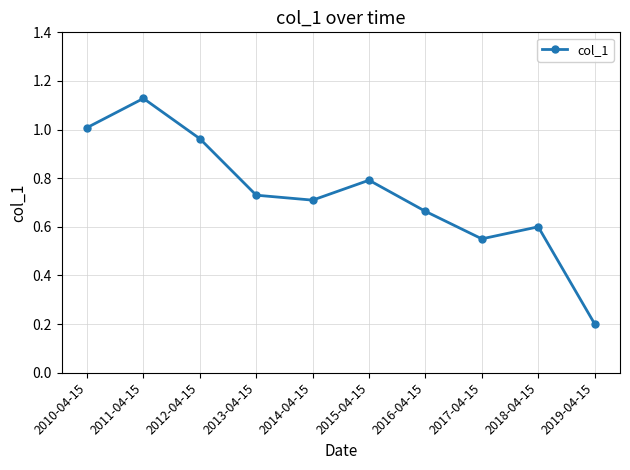

True or false: the data shows 0.8 at 2015-04-15.

True